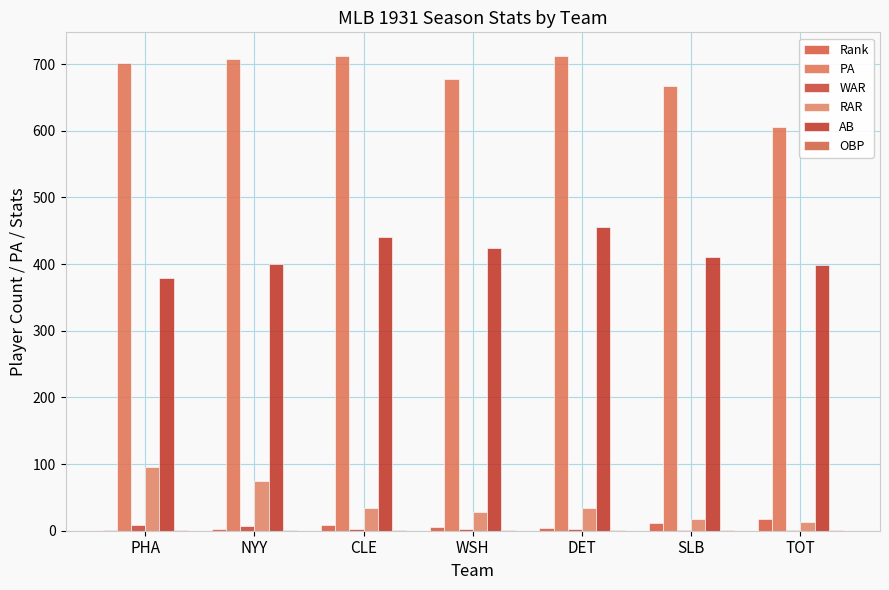

What is the sum of the Rank values at NYY and WSH?

8.0